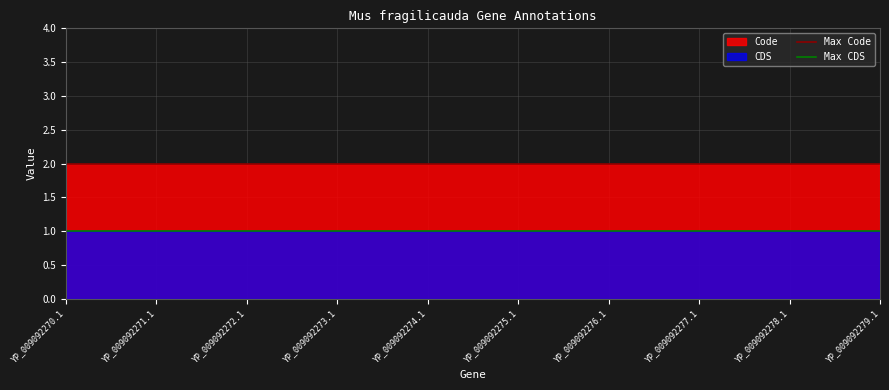

At which label does Max CDS reach its minimum?

YP_009092270.1